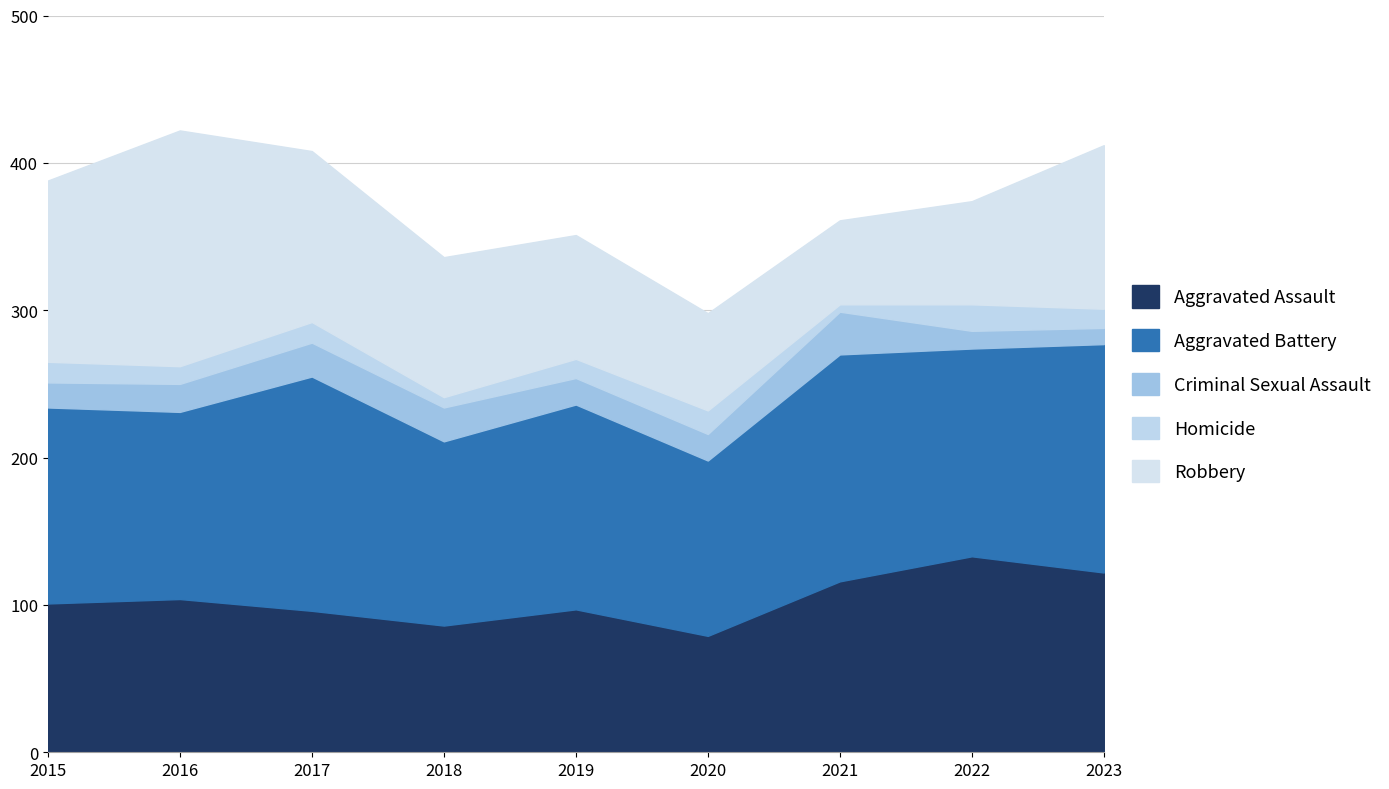

What is the spread (max minus min) of values at 2022?

129